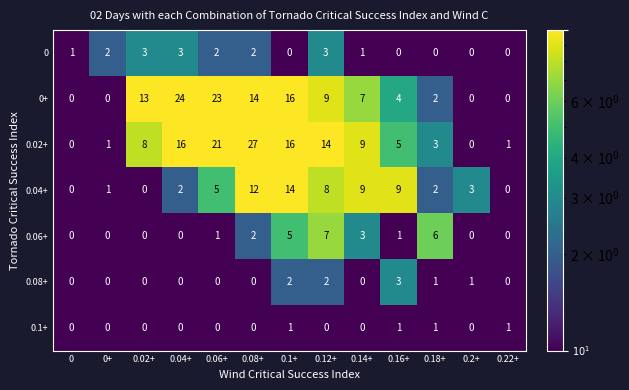

Which series has the widest spread of values?

0.02+